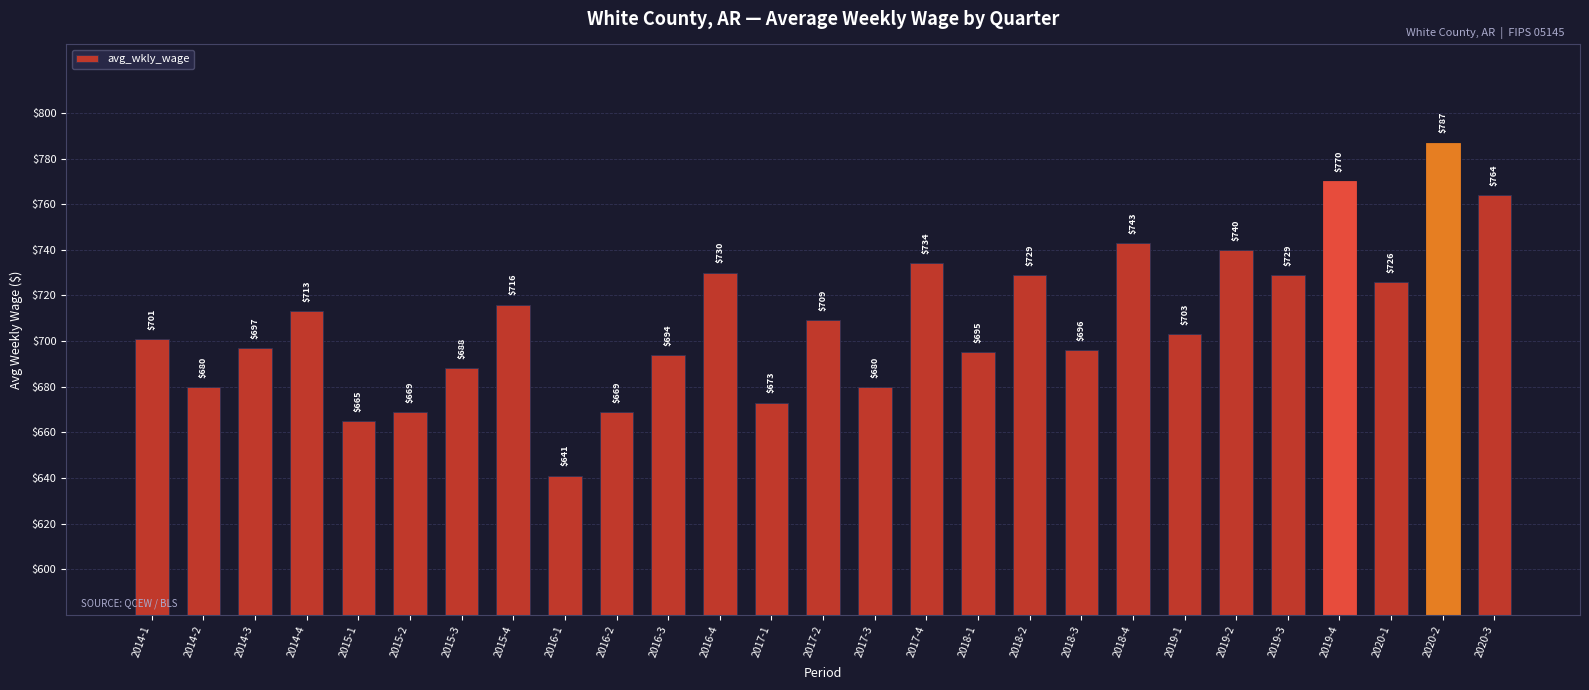

What position from the left is 2016-4?

12